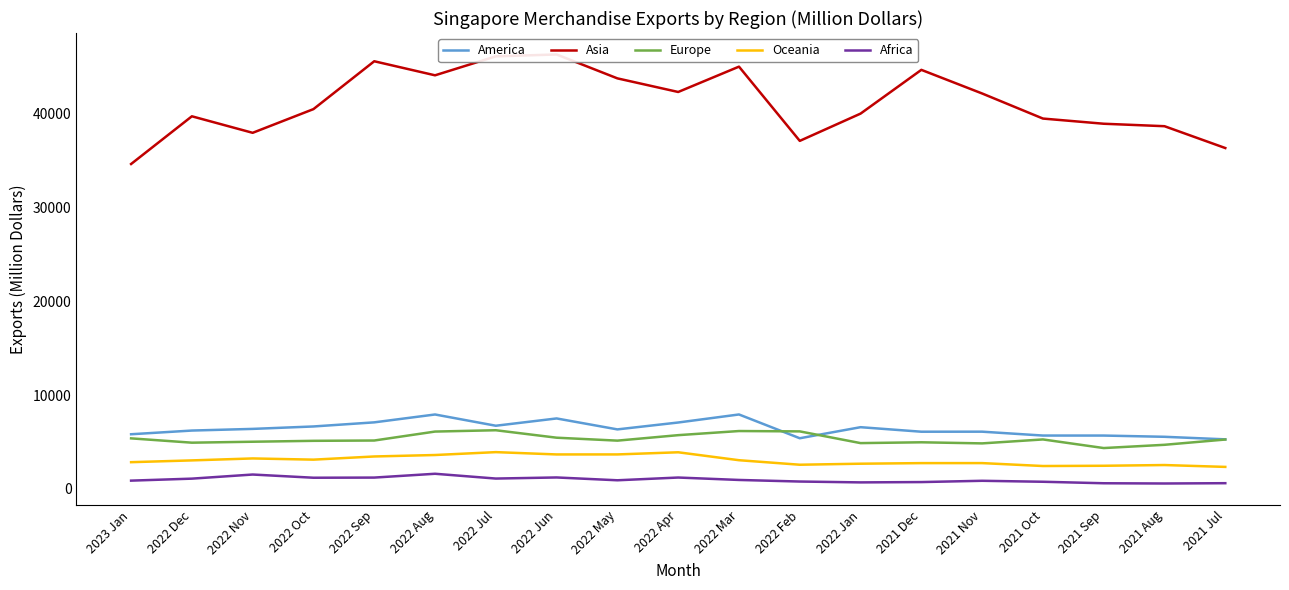

Where is the first local maximum for Europe?

2022 Jul